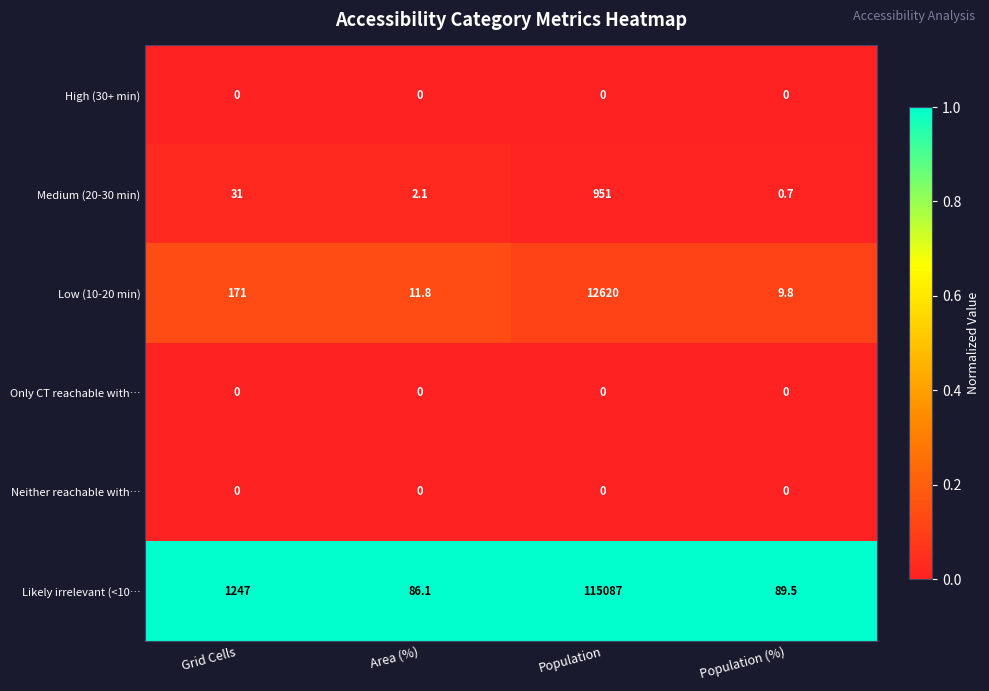

At which category is the sum across all series the highest?

Population